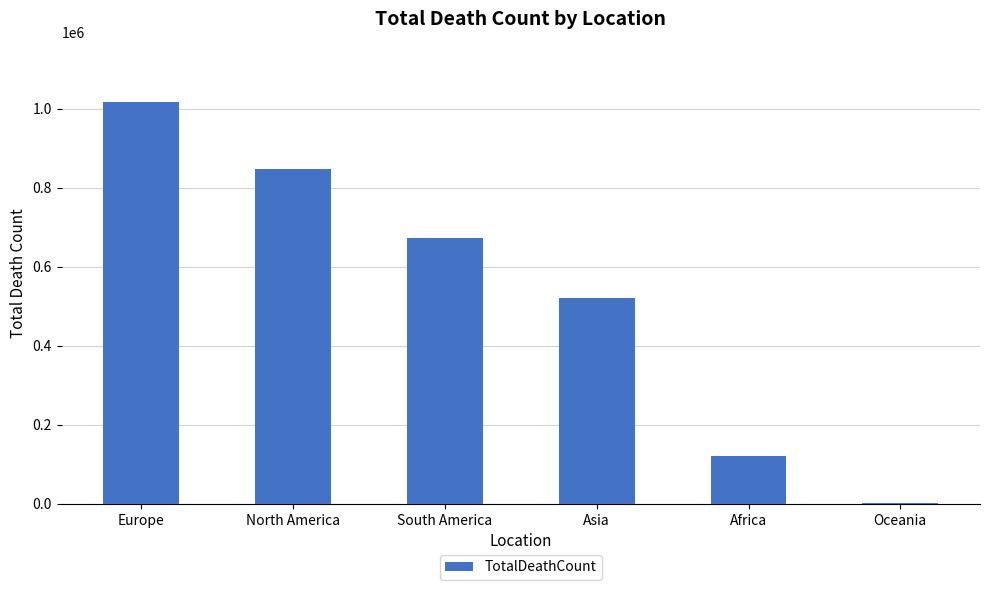

Which label corresponds to the largest value in the chart?

Europe